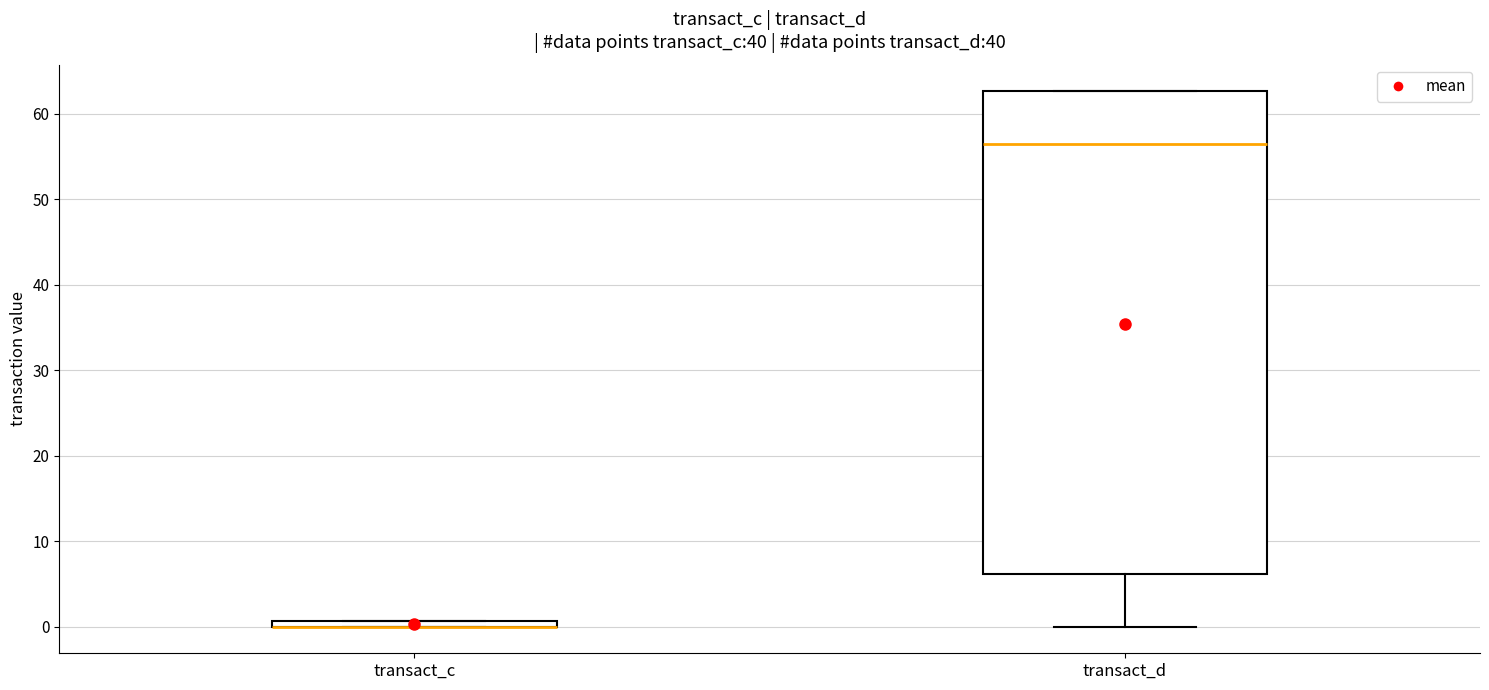

Comparing the boxes themselves (not the whiskers), which one is the tallest?

transact_d